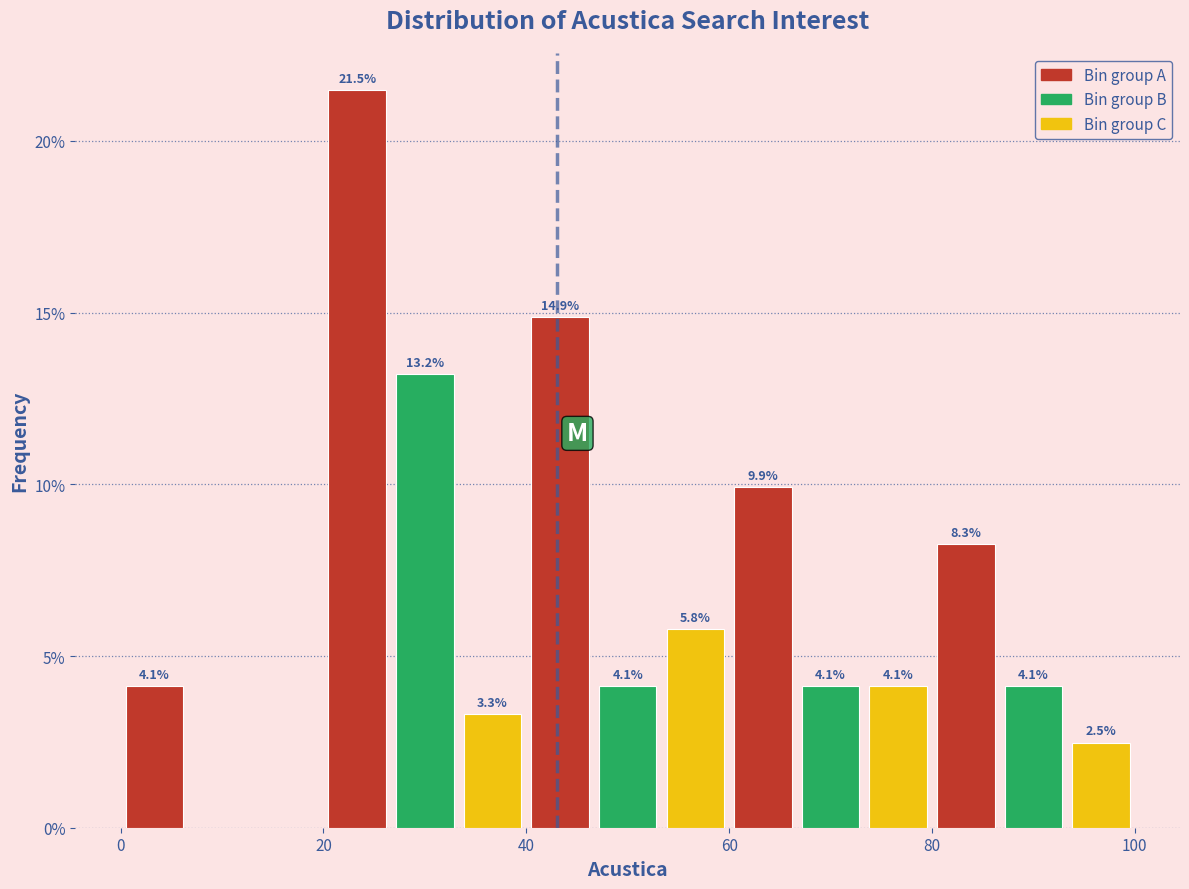

Read against the x-axis, roughly where is the centre of the tallest bar?

24